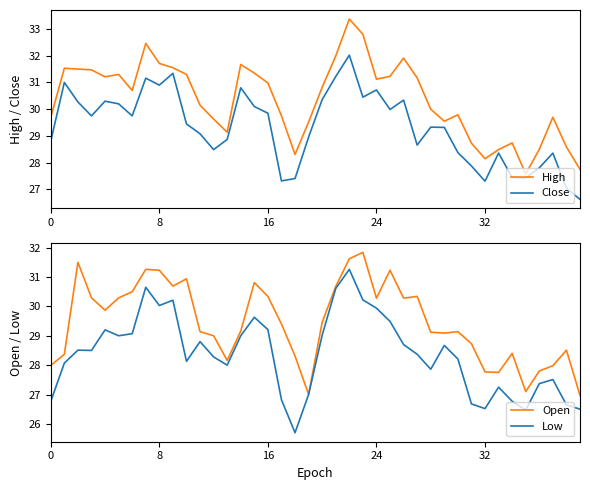

What is the maximum value for Close?

32.0